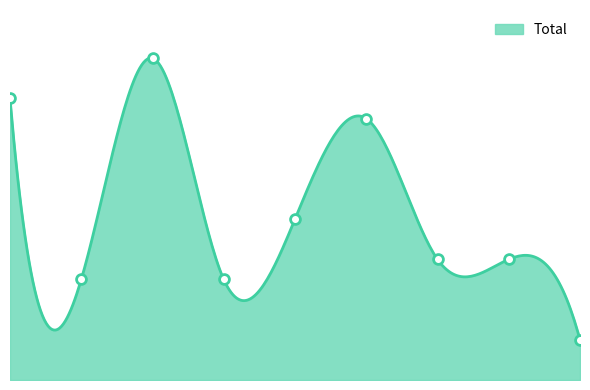

Which has a higher value, 2018 or 2019?

2019